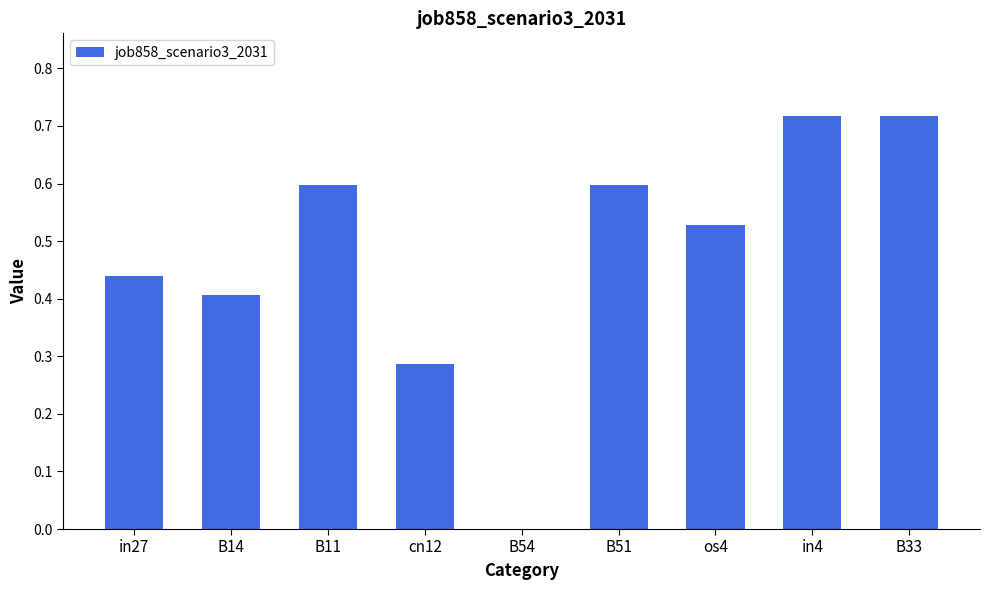

What is the change in value from B11 to B33?

+0.1